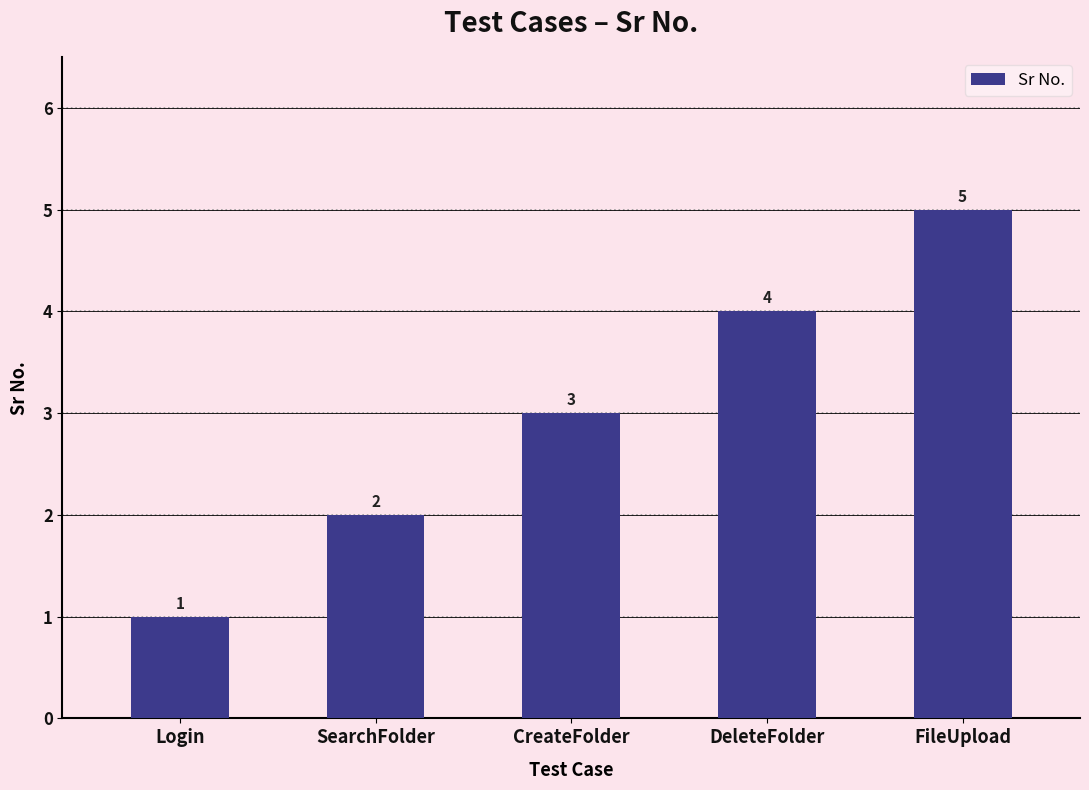

What is the smallest value displayed?

1